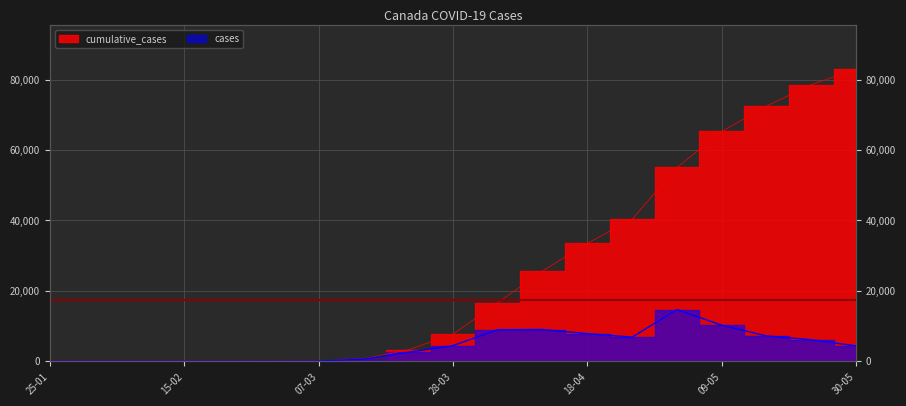

True or false: cases has a value of 0 at 08-02.

True